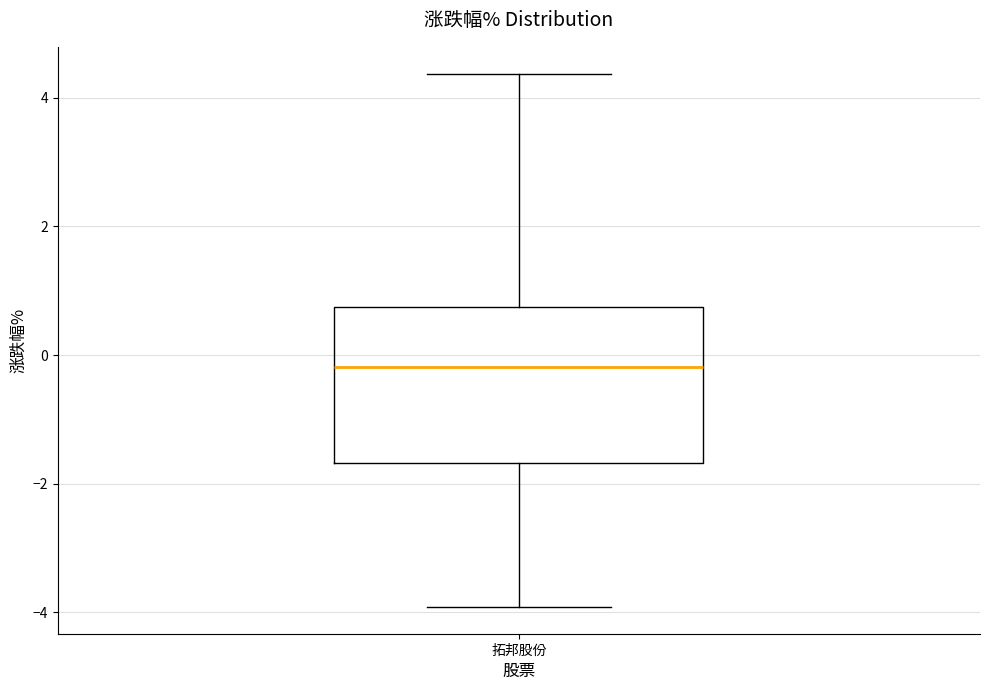

Transcribe this box plot: give where the median line is, the range the box spans, and where the two whiskers end, as read against the y-axis. The values are not printed on the chart, so give them approximately, as read against the axis.

median -0.2, box -1.6 to 0.8, whiskers -4.0 to 4.4